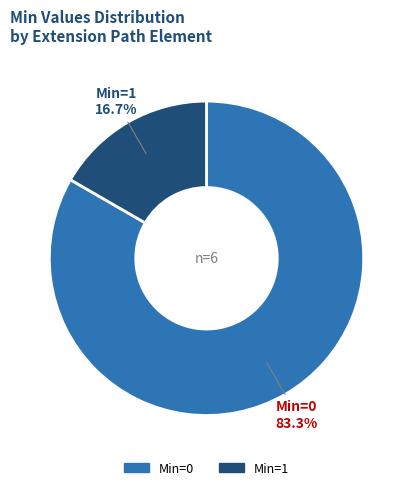

Rank the categories by value from lowest to highest.

Min=1, Min=0